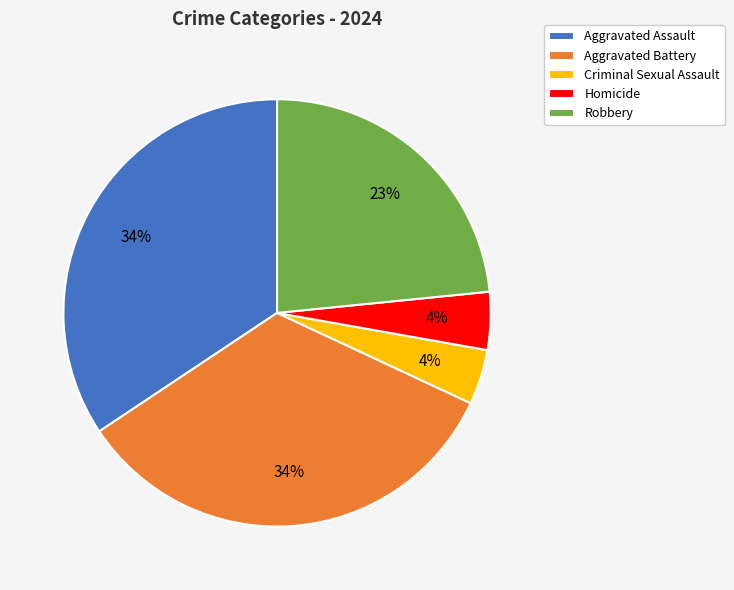

Count the number of slices in the pie.

5